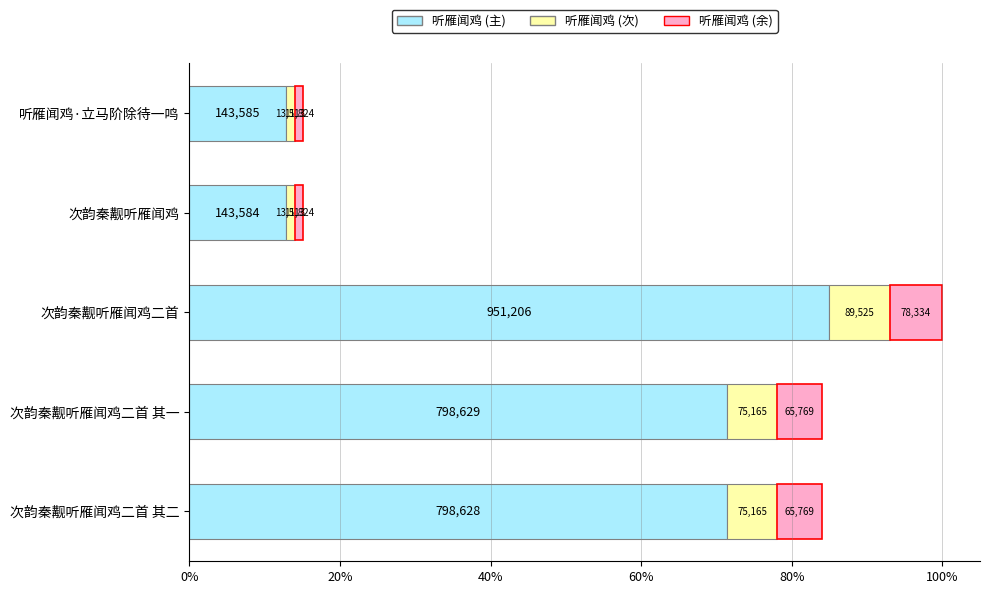

What are all the series names shown in the legend?

听雁闻鸡 (主), 听雁闻鸡 (次), 听雁闻鸡 (余)